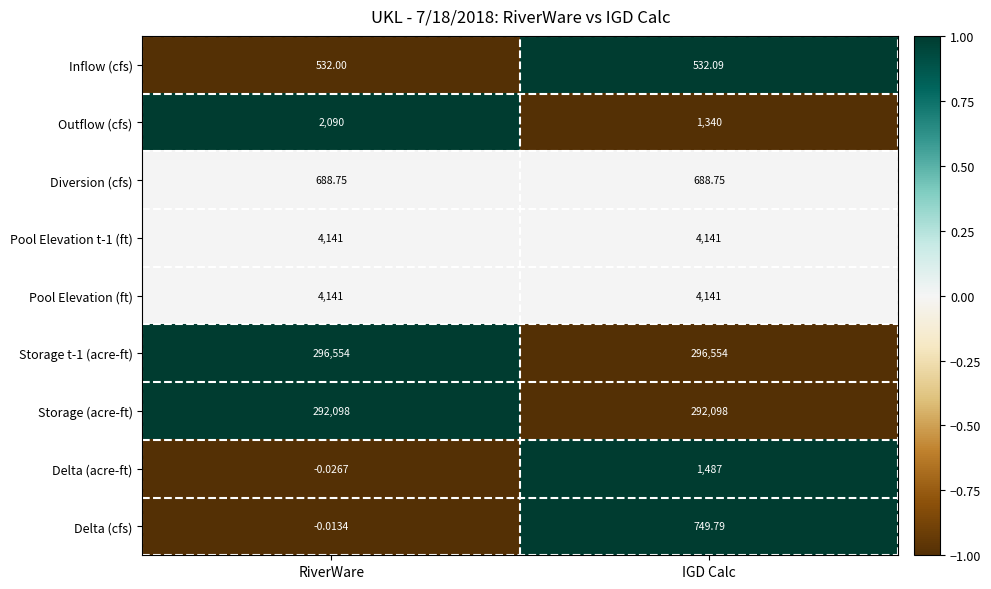

List the labels in order of Outflow (cfs) value, largest first.

RiverWare, IGD Calc